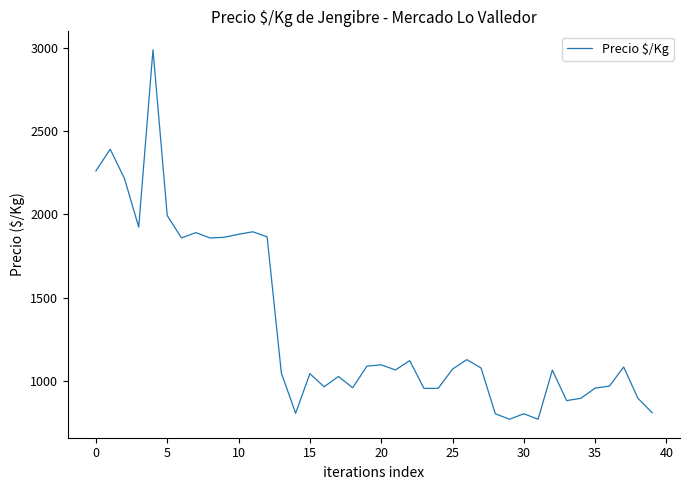

What is the smallest value displayed?

769